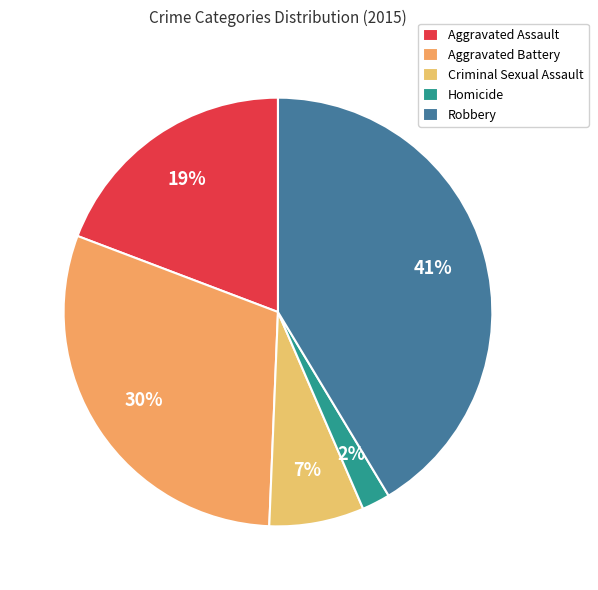

What is the ratio of the value at Aggravated Battery to the value at Robbery?

0.7